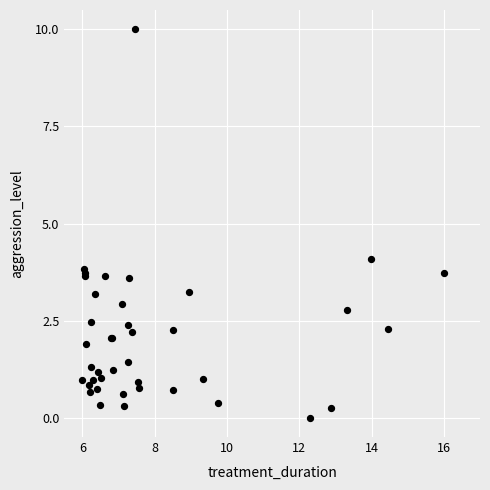

What Y value in the scatter plot is closest to 5?

4.1